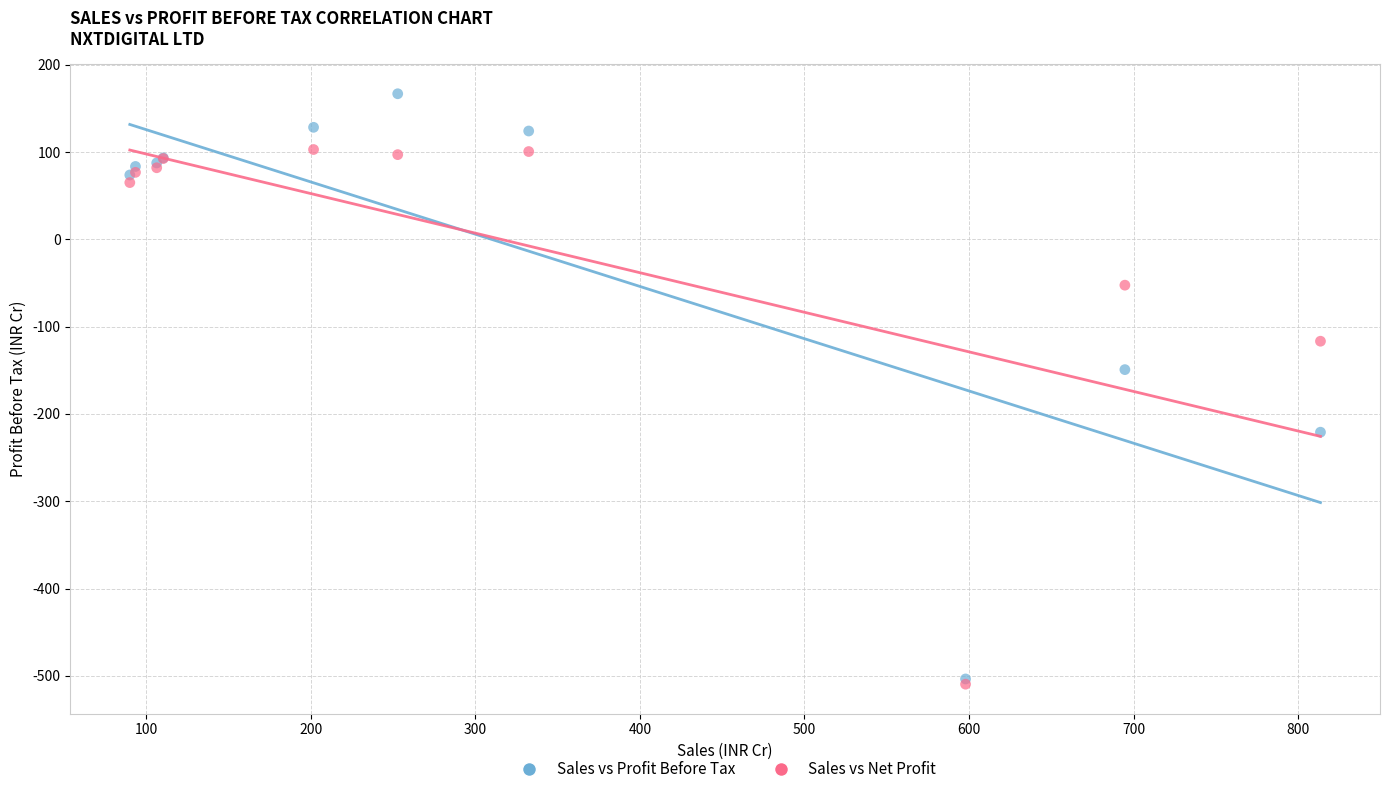

What are all the series names shown in the legend?

Sales vs Profit Before Tax, Sales vs Net Profit